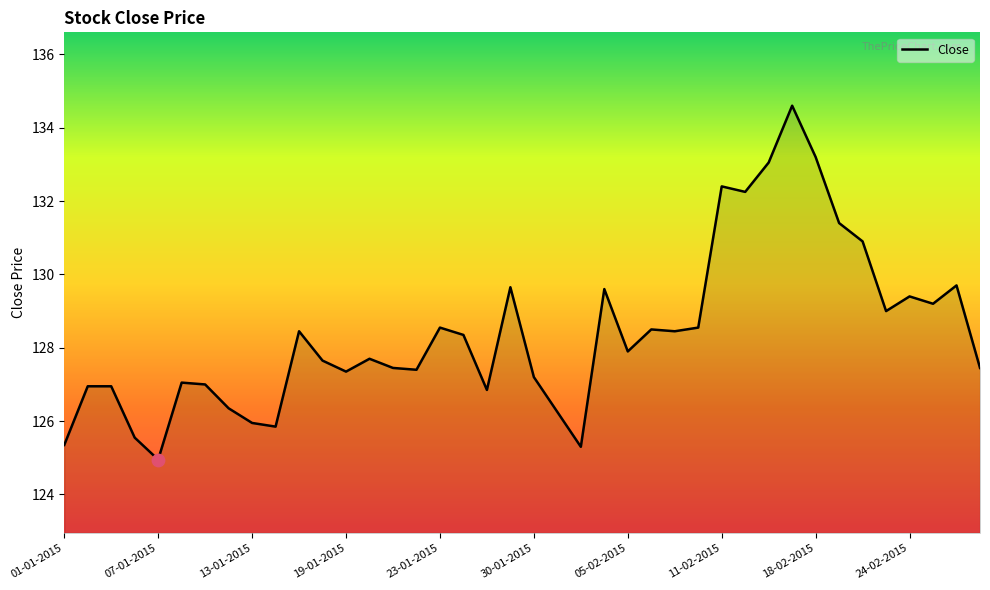

What is the smallest value displayed?

125.0